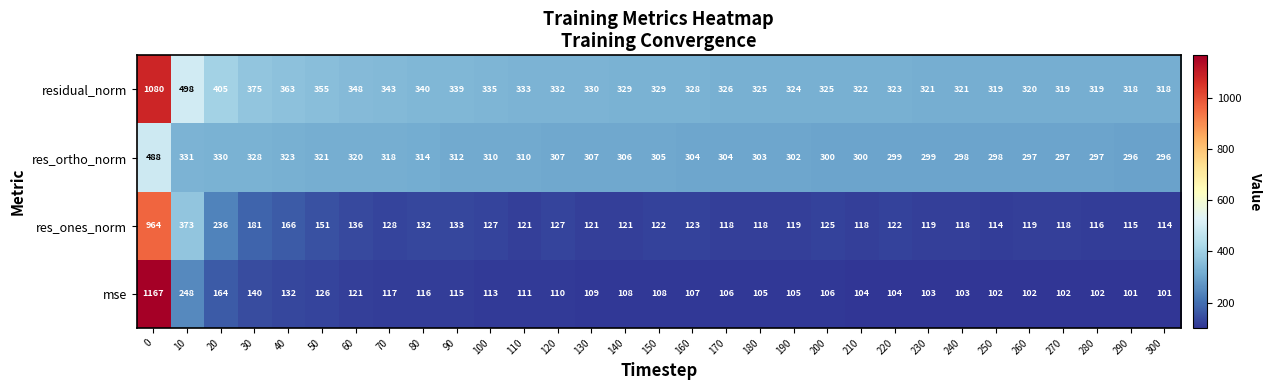

At how many categories does at least one series exceed 958?

1